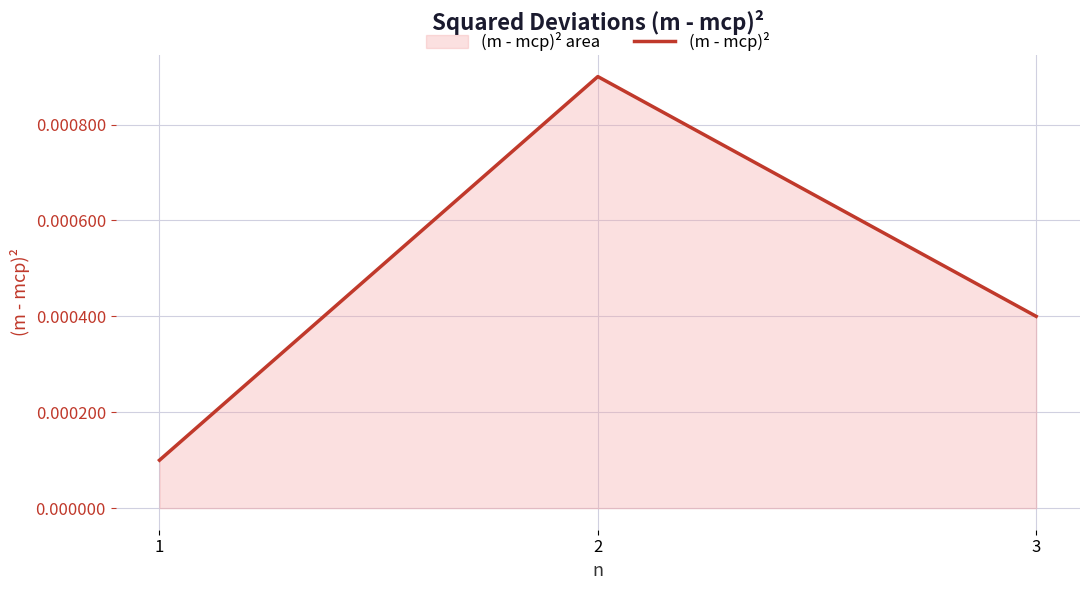

Which label corresponds to the largest value in the chart?

2